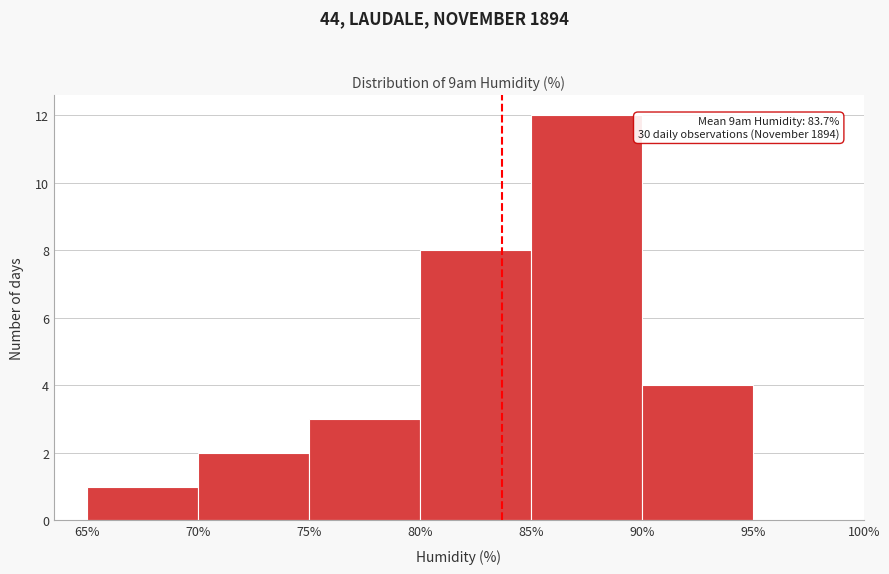

Over which range of the x-axis is the bar tallest?

85% to 90%